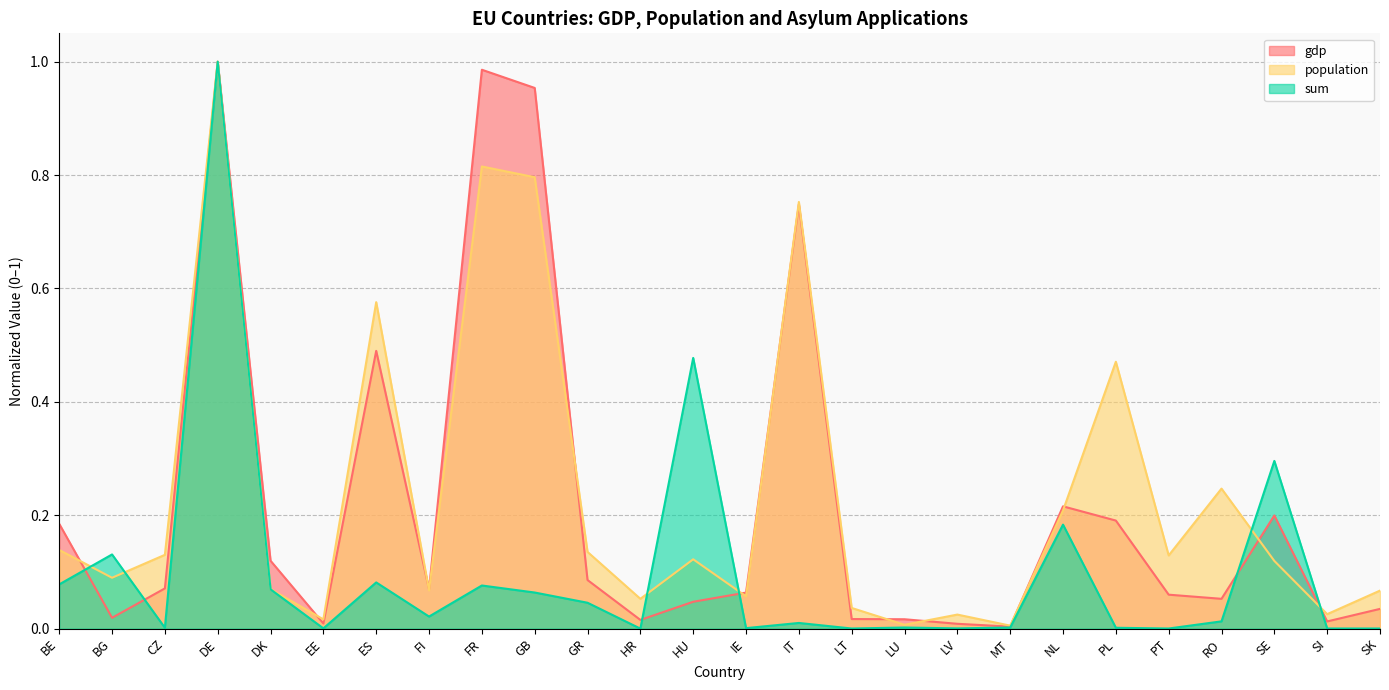

Does the chart have visible grid lines?

Yes